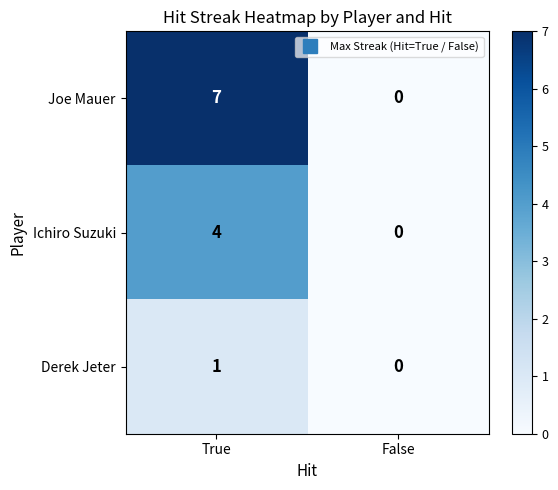

At which label does Ichiro Suzuki reach its peak?

True